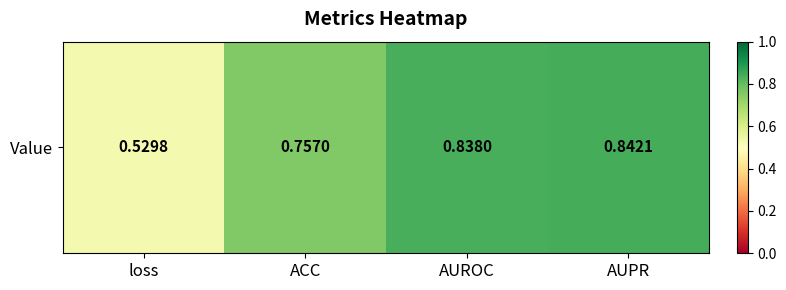

What is the difference between the maximum and minimum values?

0.3